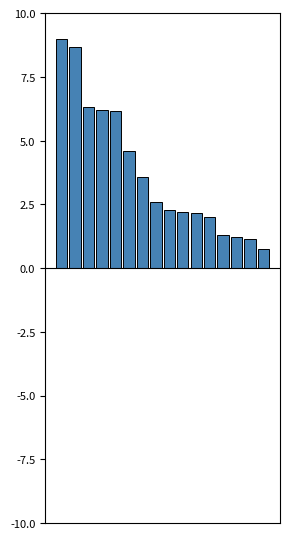

What is the difference between the second highest and second lowest values?

7.5